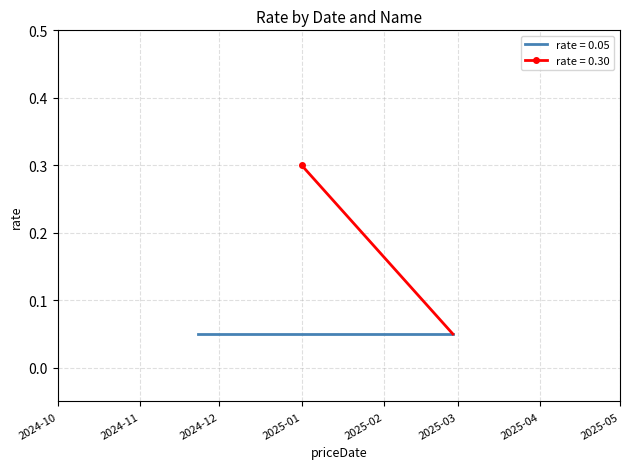

How many data points does each series have?

10